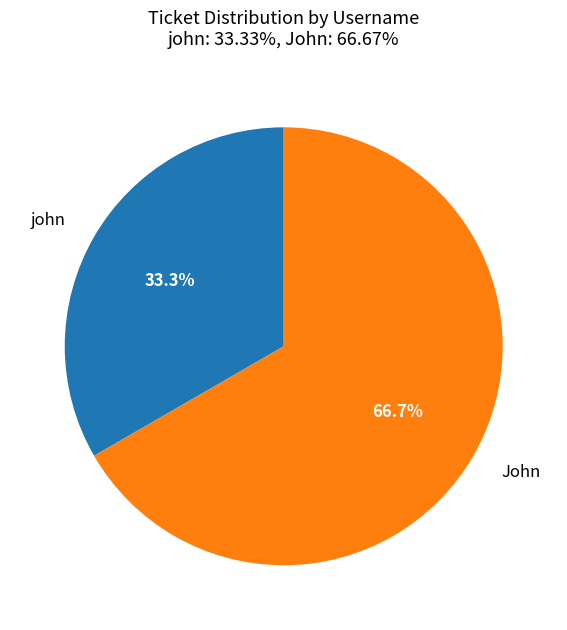

Rank the categories by value from lowest to highest.

john, John